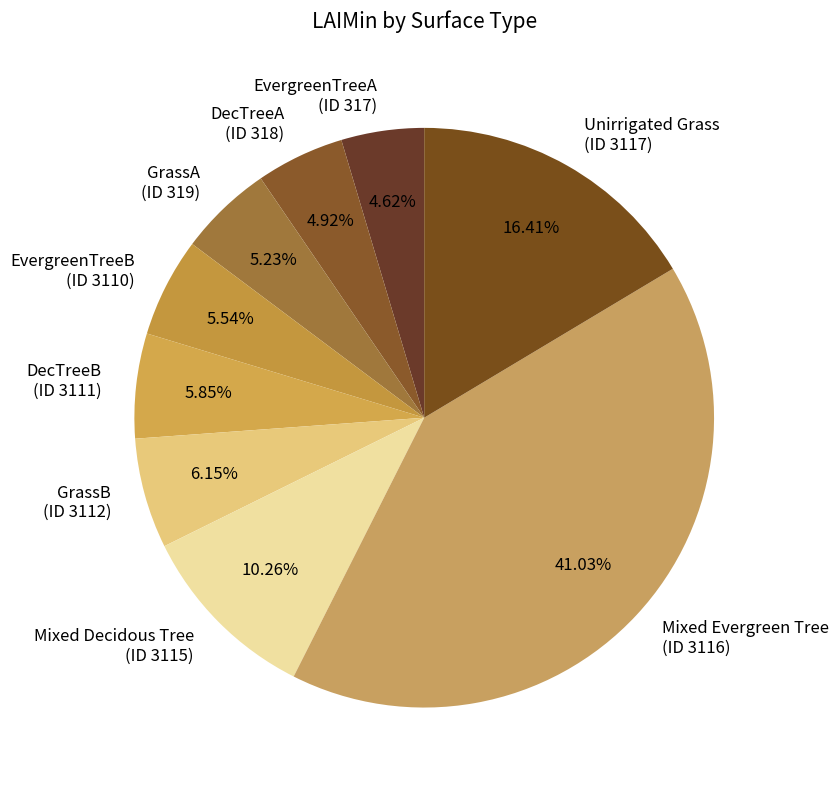

Does EvergreenTreeB (ID 3110) account for over 50% of the chart?

No